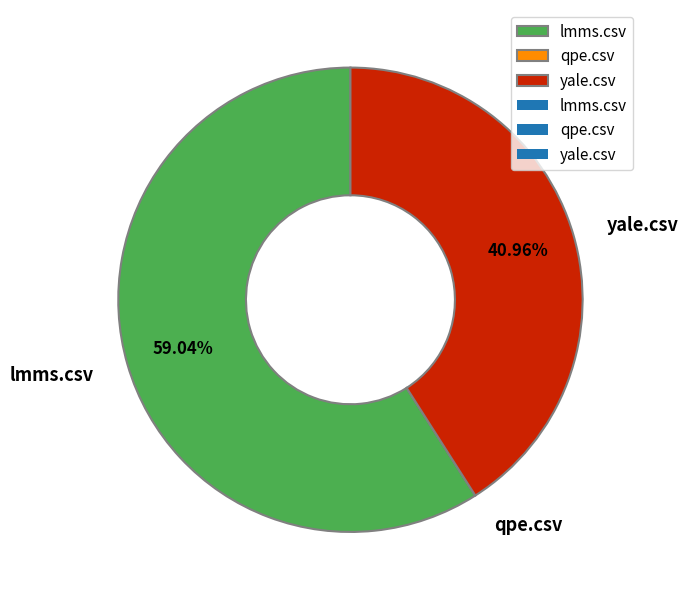

Do yale.csv and lmms.csv together represent more than half of the pie?

Yes